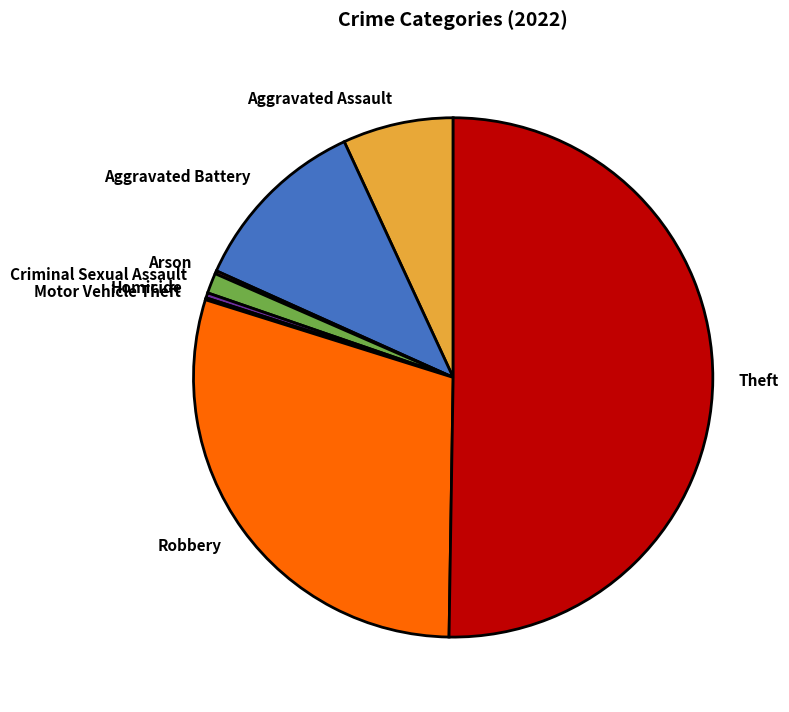

Which category has the biggest portion of the pie?

Theft